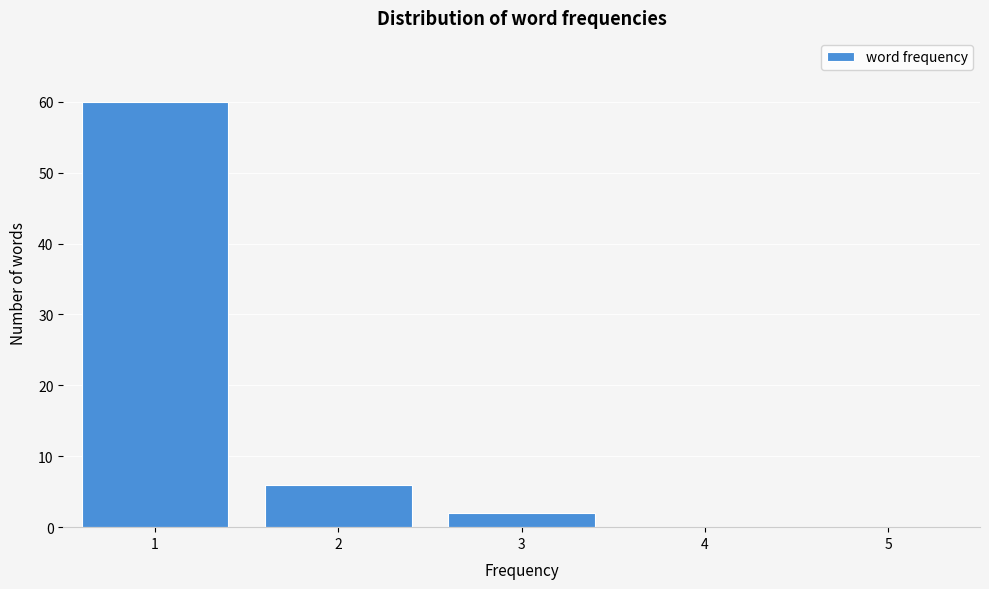

Reading left to right, transcribe this chart: for each bar, give the range it covers on the x-axis and its height. The values are not printed on the chart, so give them approximately, as read against the axis.

0.5 to 1.5: 60
1.5 to 2.5: 6
2.5 to 3.5: 2
3.5 to 4.5: 0
4.5 to 5.5: 0